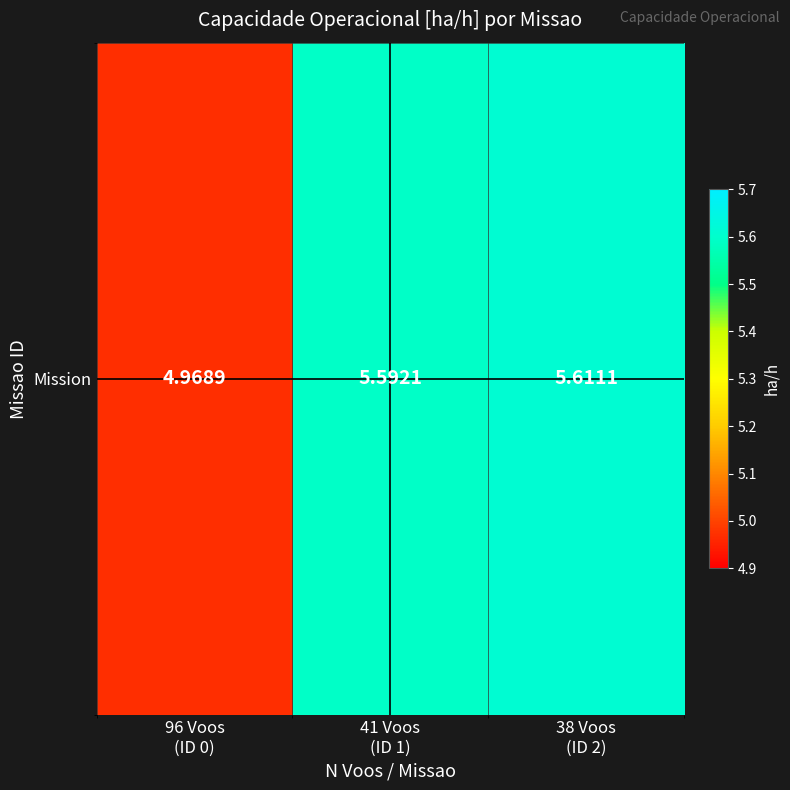

How many categories are shown in the chart?

3